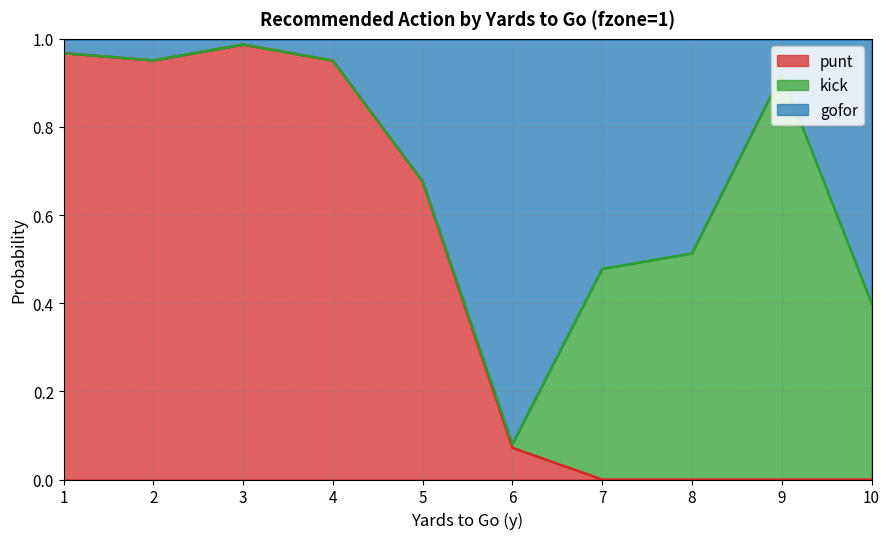

The value of punt at 2 is 0.4. True or false?

False